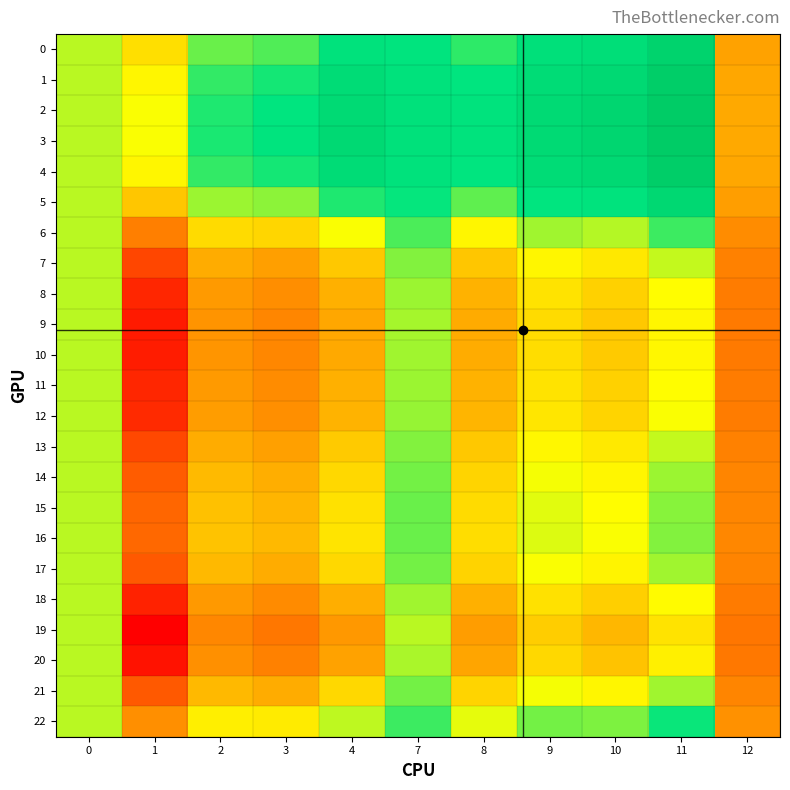

Between 11 and 1, which is larger?

11